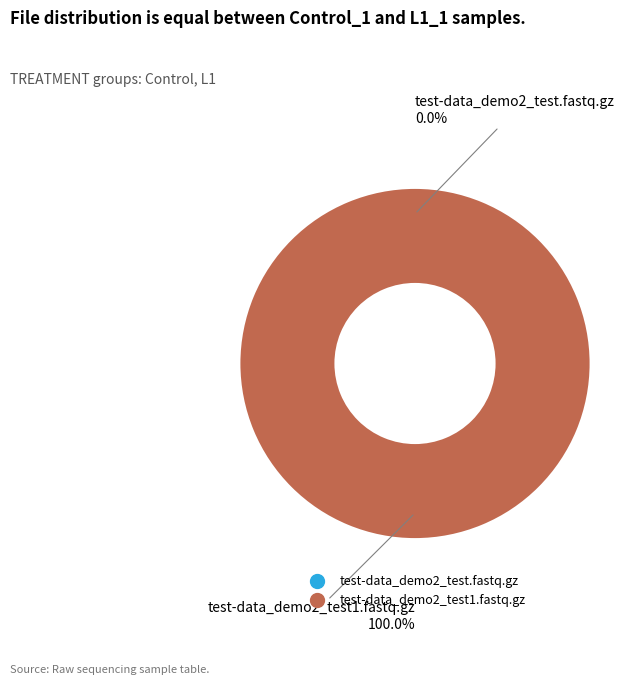

To the nearest percent, what is the difference between the test-data_demo2_test.fastq.gz and test-data_demo2_test1.fastq.gz slice percentages?

100%